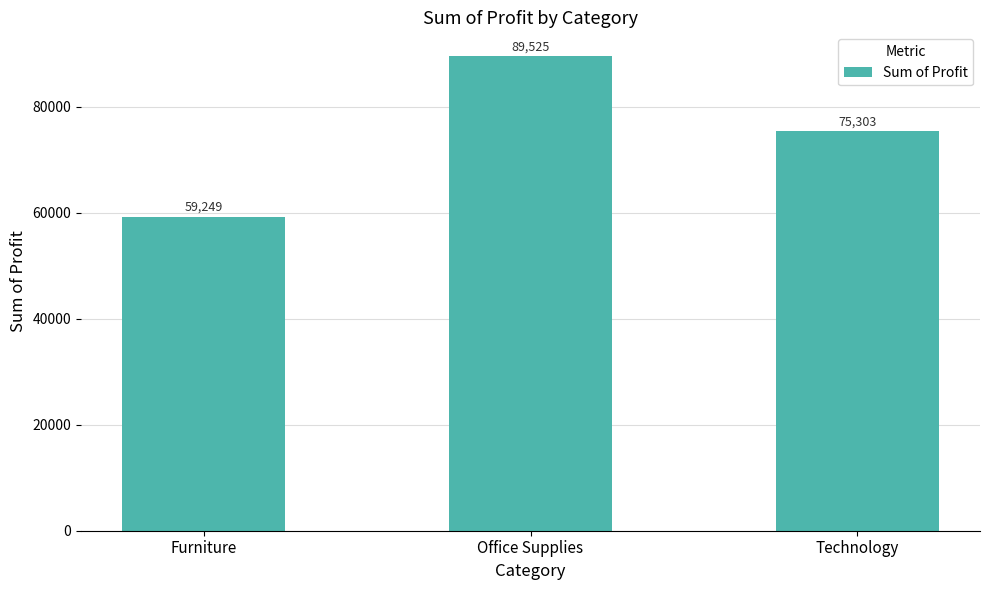

The chart shows a value of 119662.7 at Technology. True or false?

False